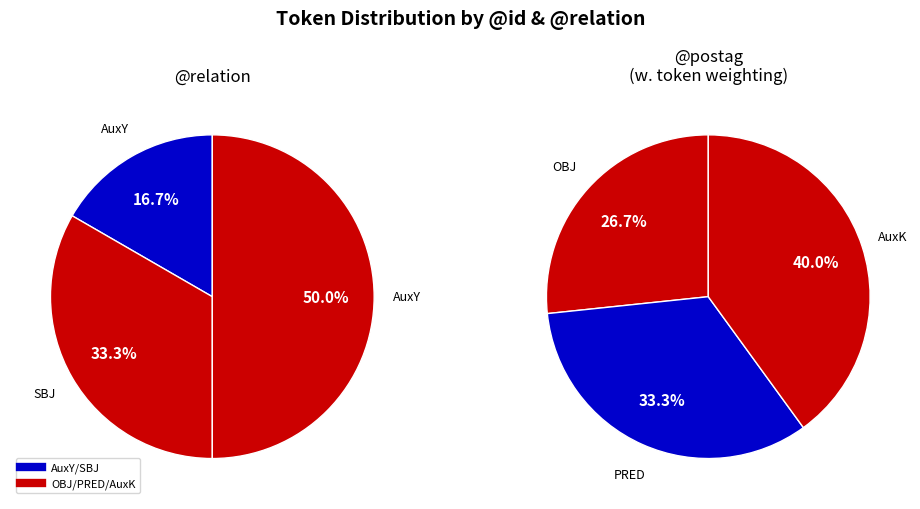

How many slices are in this pie chart?

6